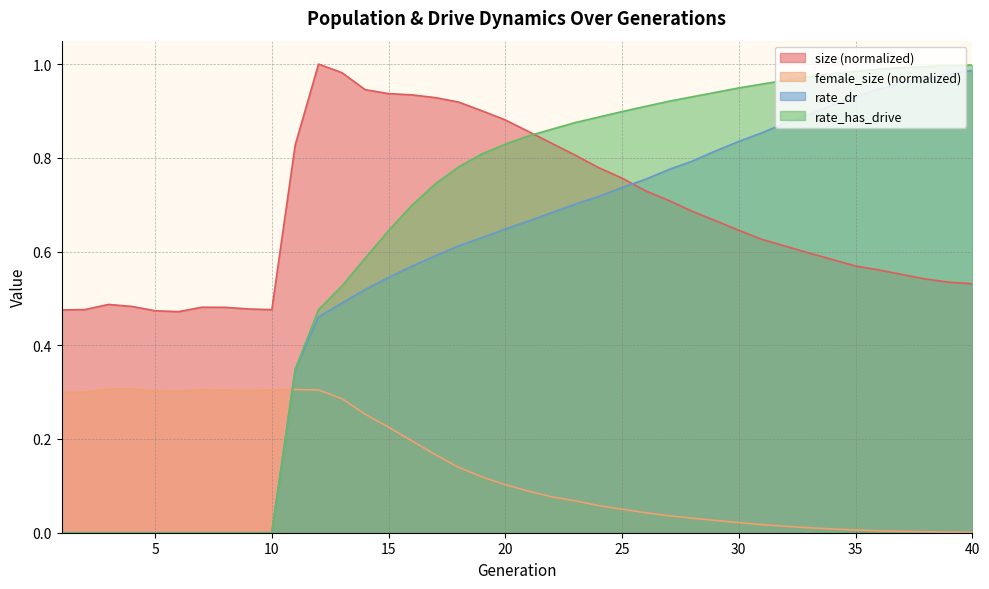

What is the difference between the maximum and second lowest values in the size series?

0.5